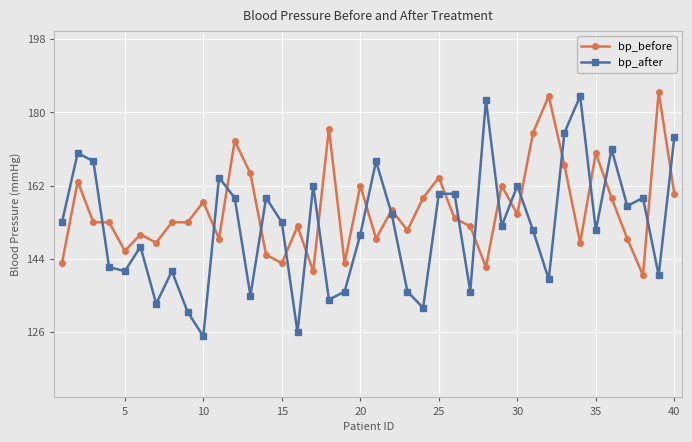

What is the maximum value shown in the chart?

185